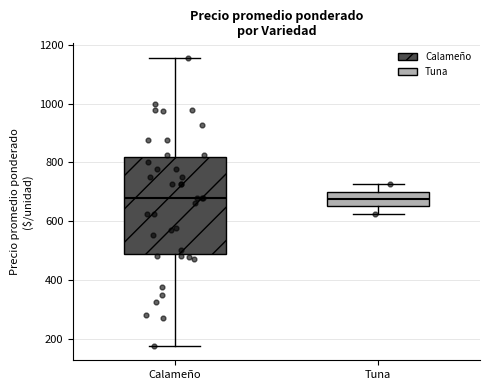

Reading left to right, read every box against the y-axis: the position of its median line, the range the box covers, and the ends of its whiskers. The values are not printed on the chart, so give them approximately, as read against the axis.

Calameño: median 680, box 480 to 820, whiskers 180 to 1160
Tuna: median 680, box 660 to 700, whiskers 620 to 720